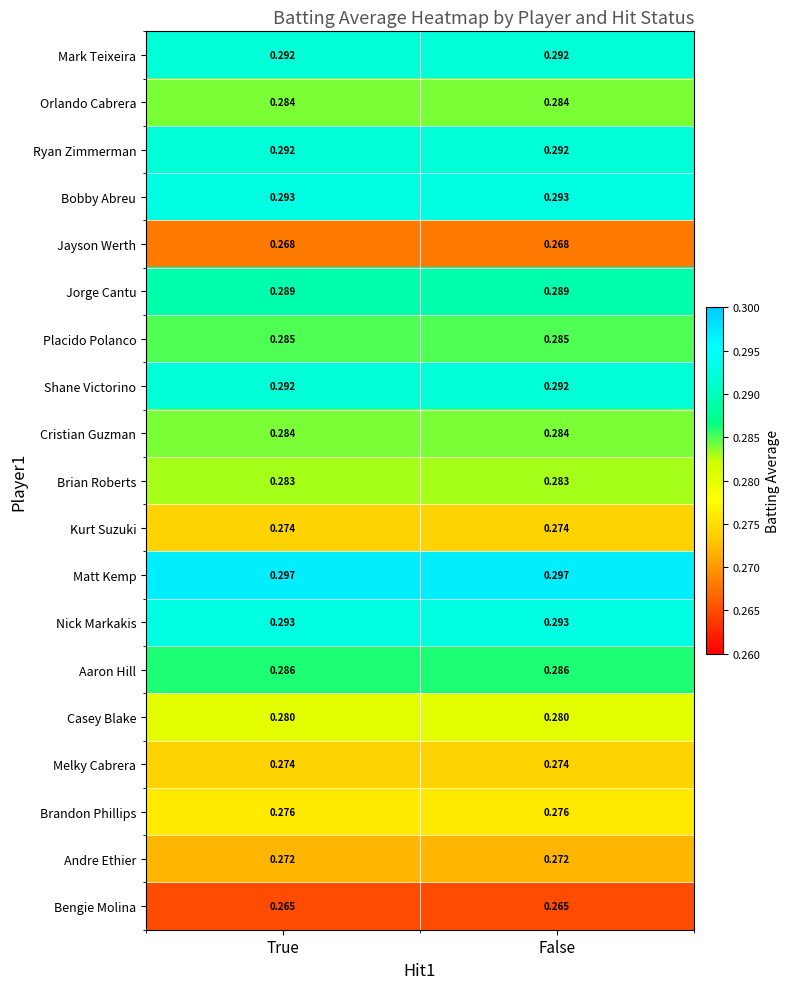

How many data points does each series have?

2